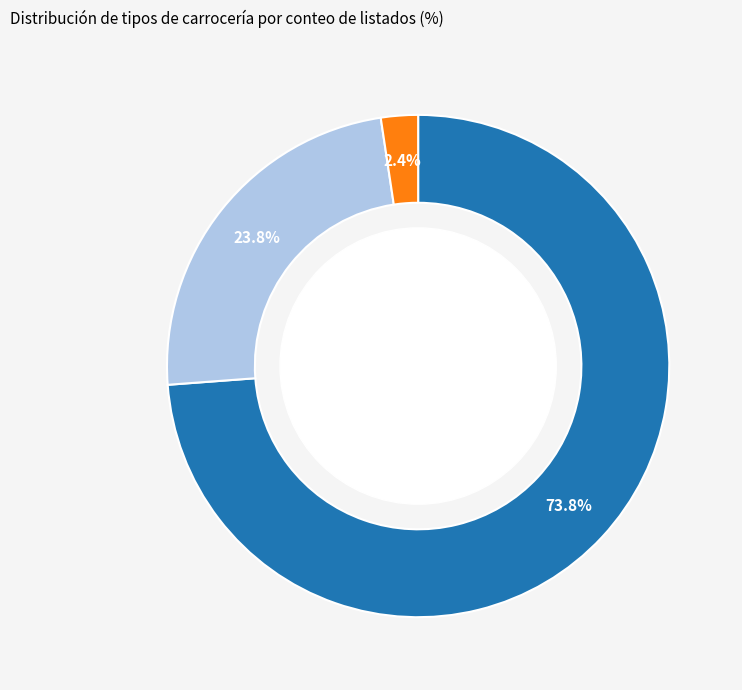

To the nearest percent, what portion does SUV / Crossover represent?

74%